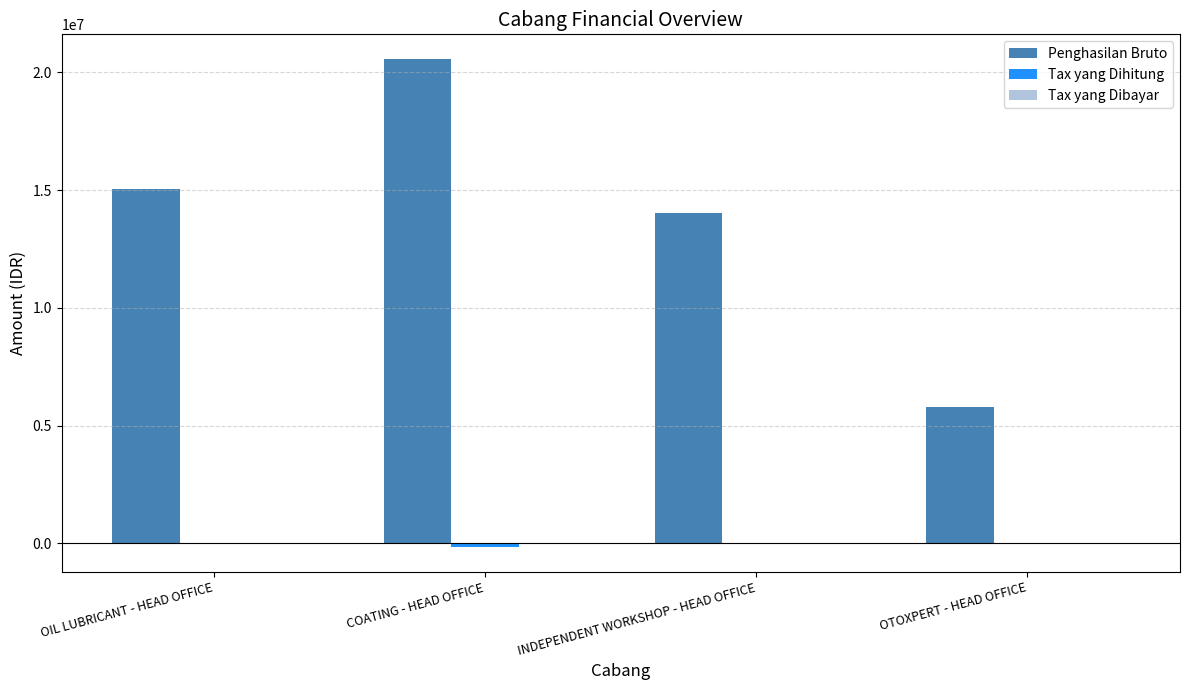

Between COATING - HEAD OFFICE and OTOXPERT - HEAD OFFICE, which series saw the biggest shift?

Penghasilan Bruto